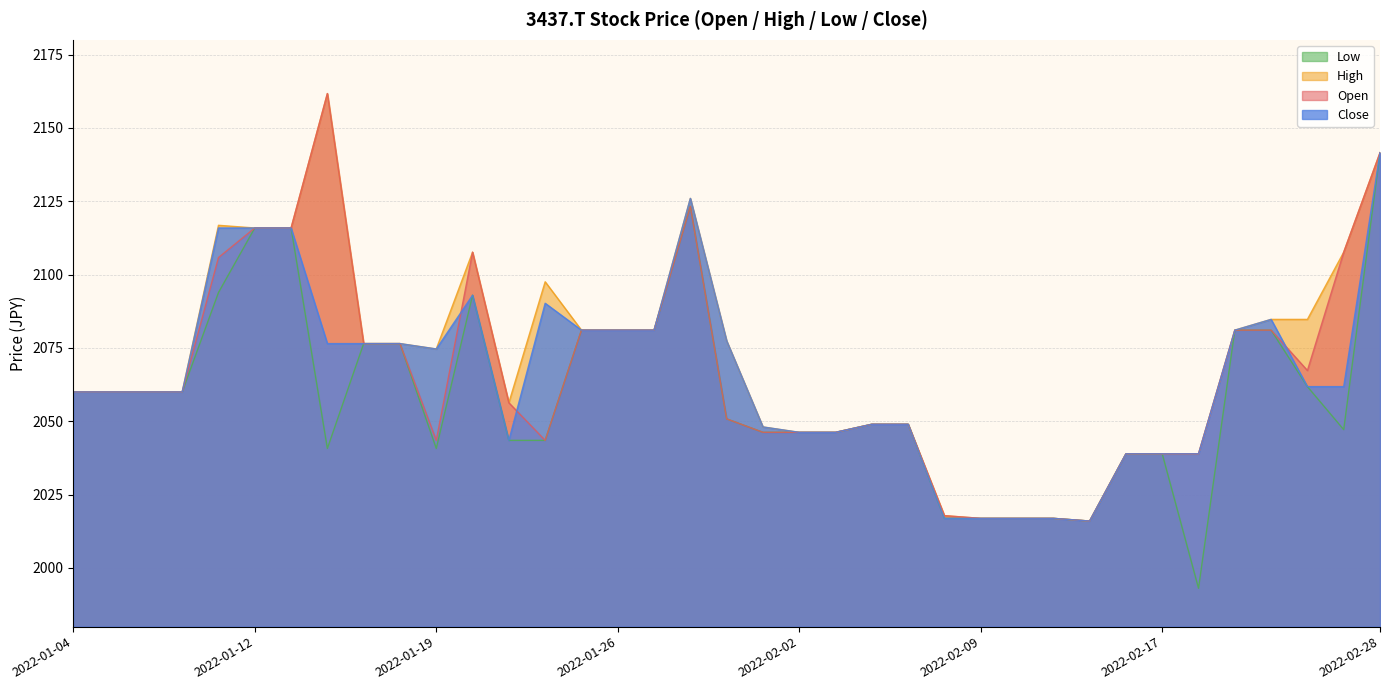

True or false: High and Low cross at least once.

False